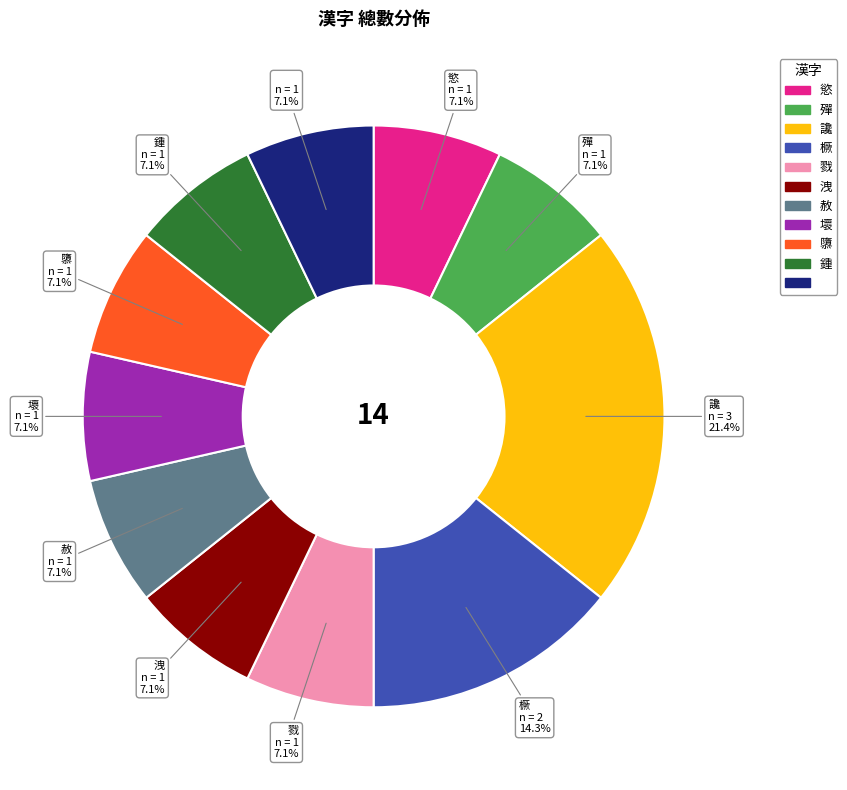

To the nearest percent, what is the difference between the largest and smallest slice percentages?

14%